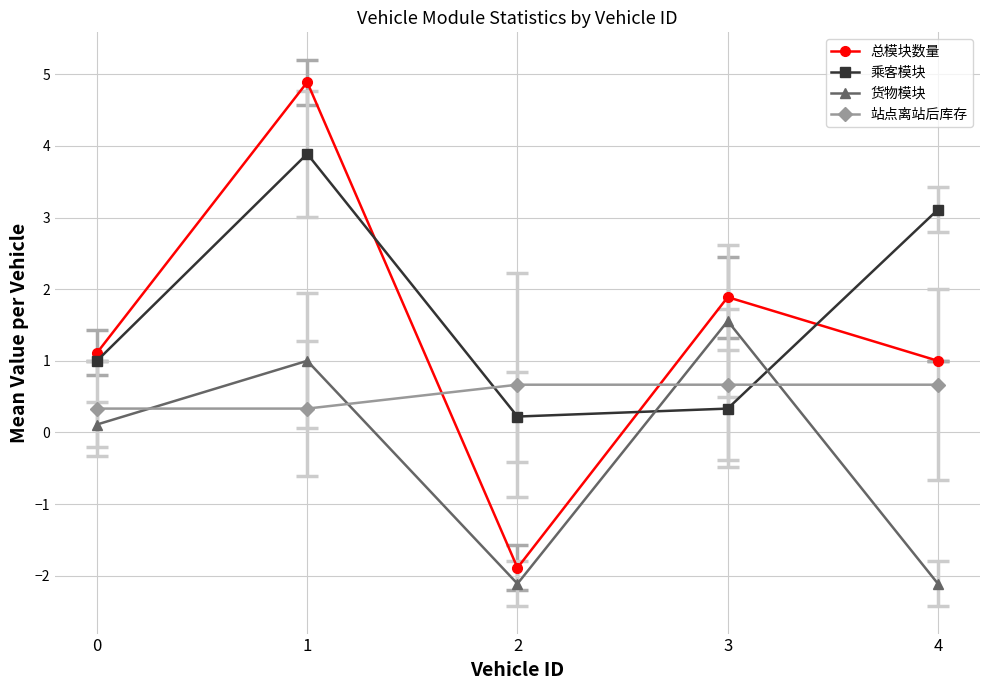

At which category does 货物模块 reach its first local valley?

2